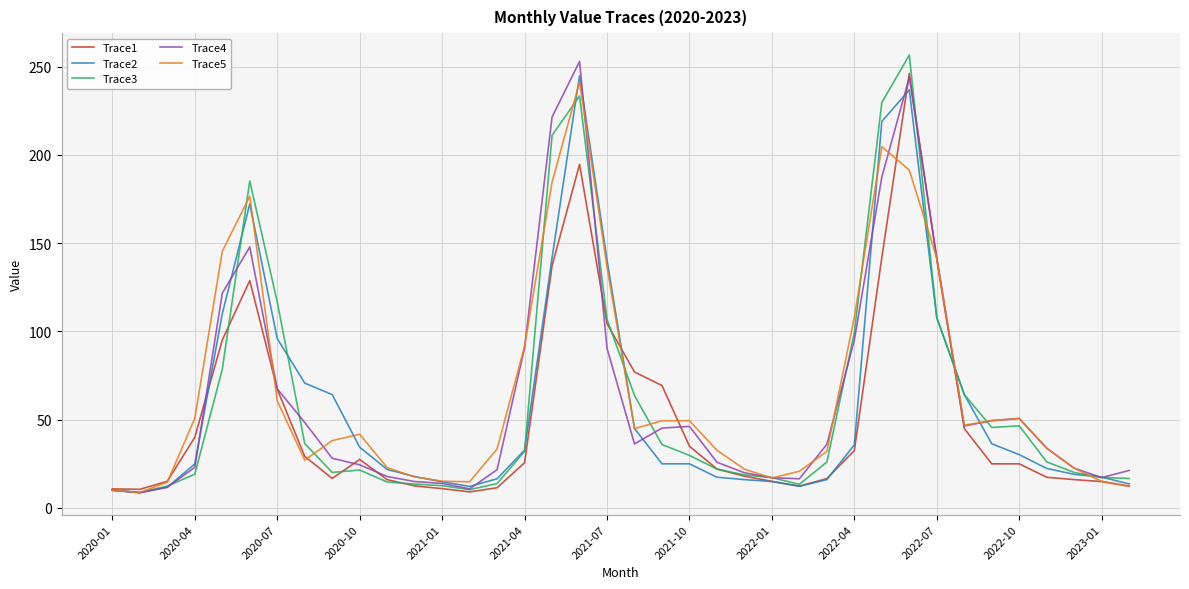

What is the maximum value shown in the chart?

256.6